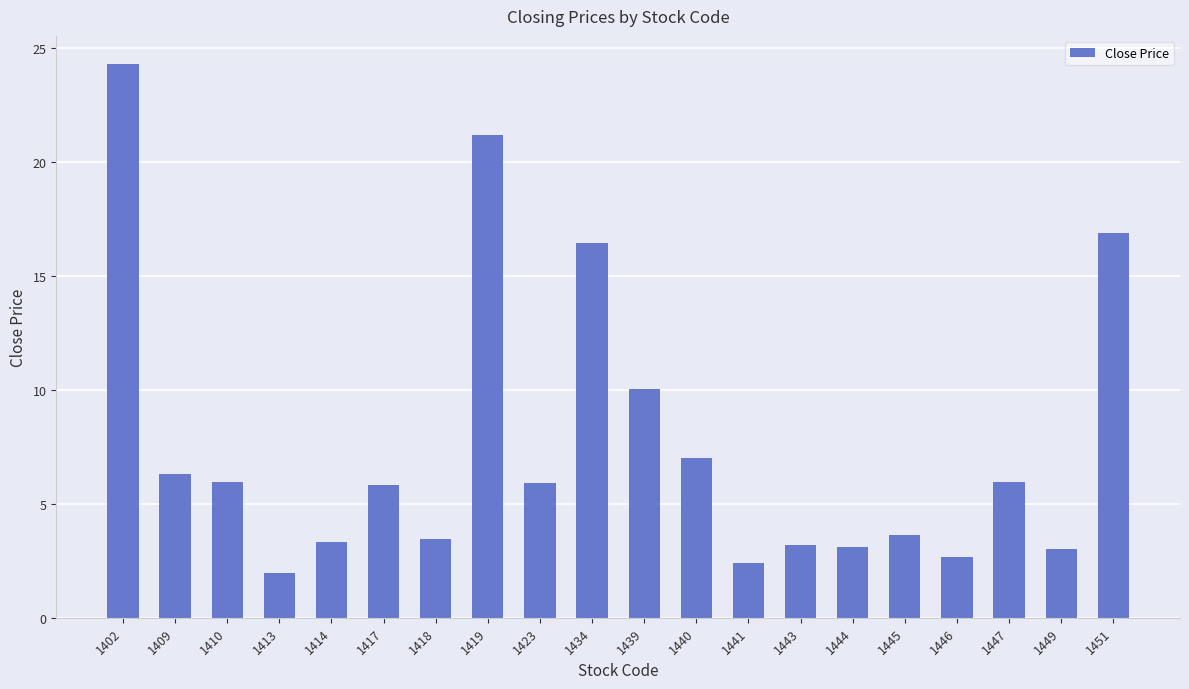

How many categories are shown in the chart?

20